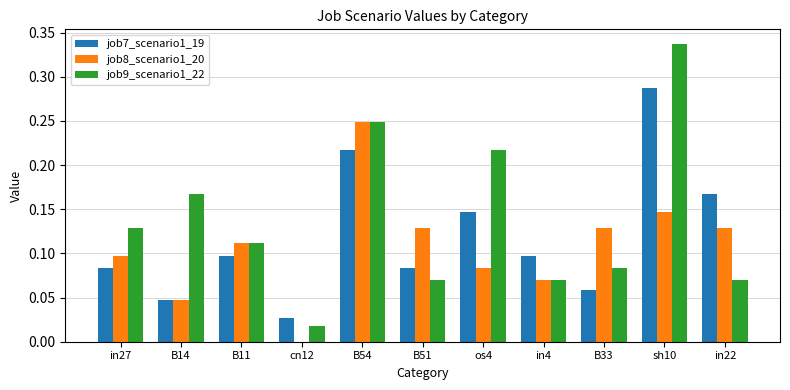

At which label does job8_scenario1_20 reach its peak?

B54